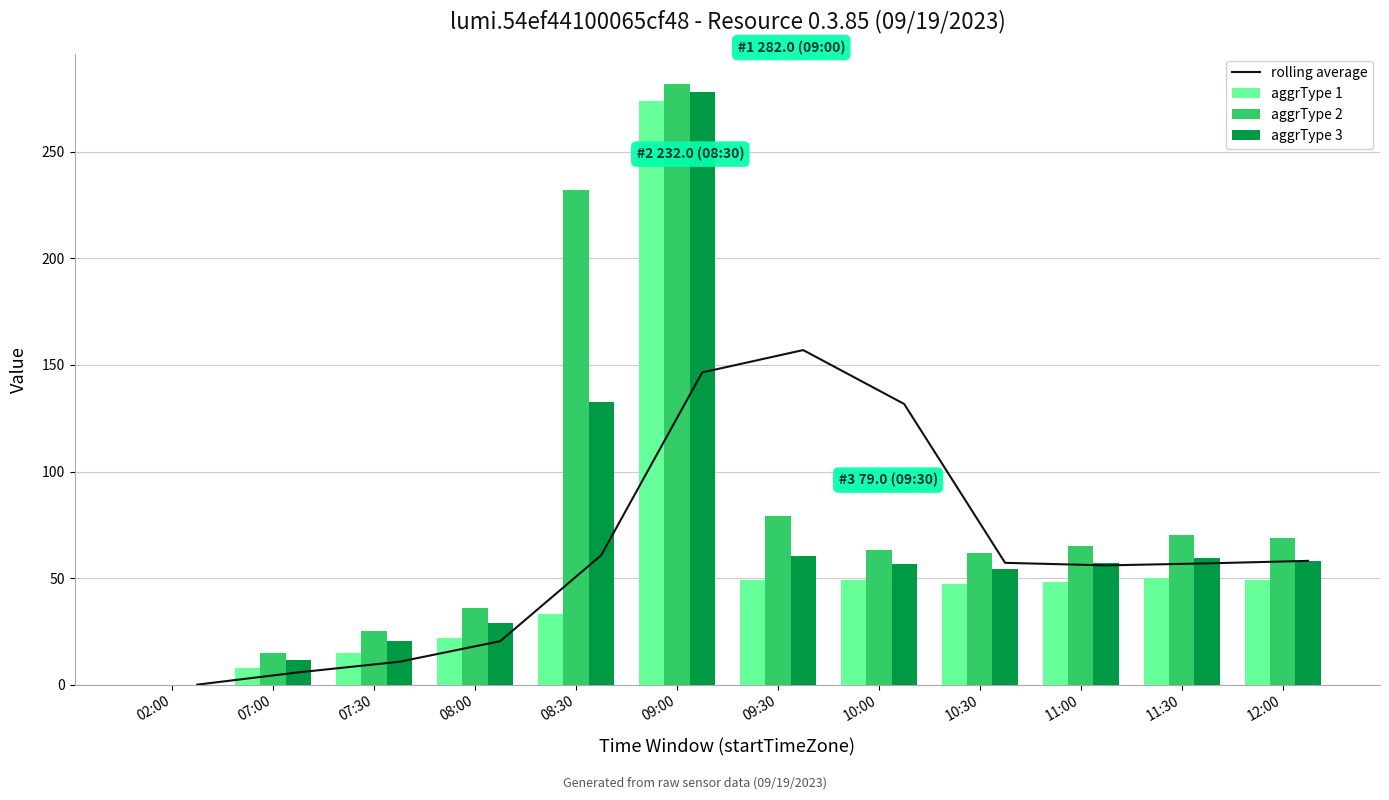

What is the label of the 10th bar from the right?

07:30